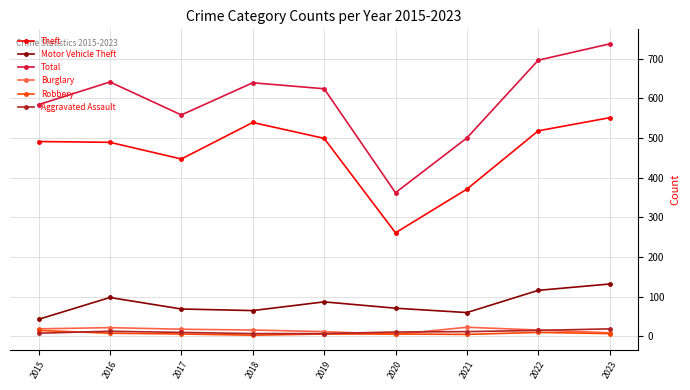

The value of Motor Vehicle Theft at 2019 is 87. True or false?

True